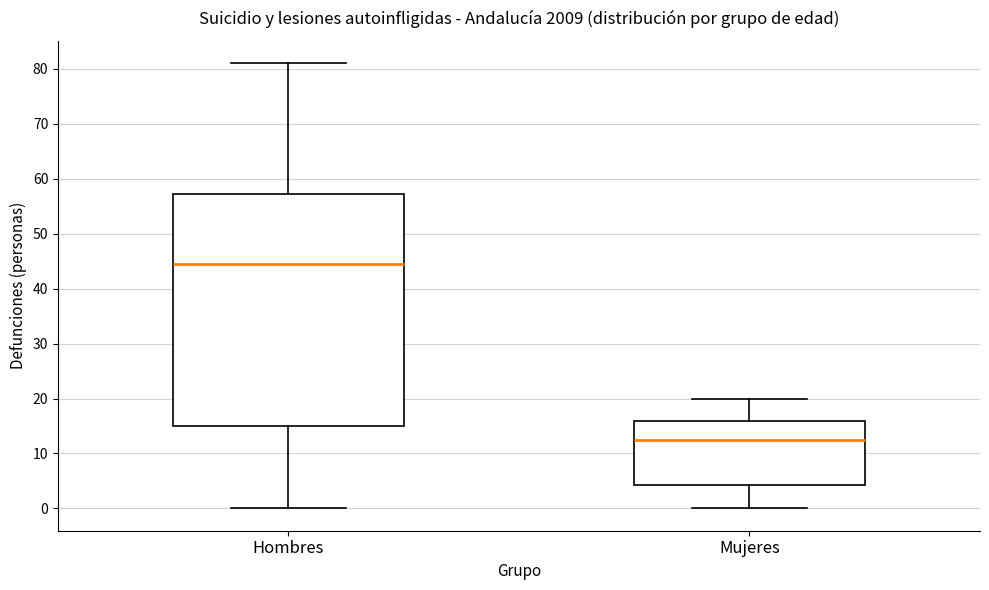

Reading left to right, read every box against the y-axis: the position of its median line, the range the box covers, and the ends of its whiskers. The values are not printed on the chart, so give them approximately, as read against the axis.

Hombres: median 45, box 15 to 57, whiskers 0 to 81
Mujeres: median 13, box 4 to 16, whiskers 0 to 20